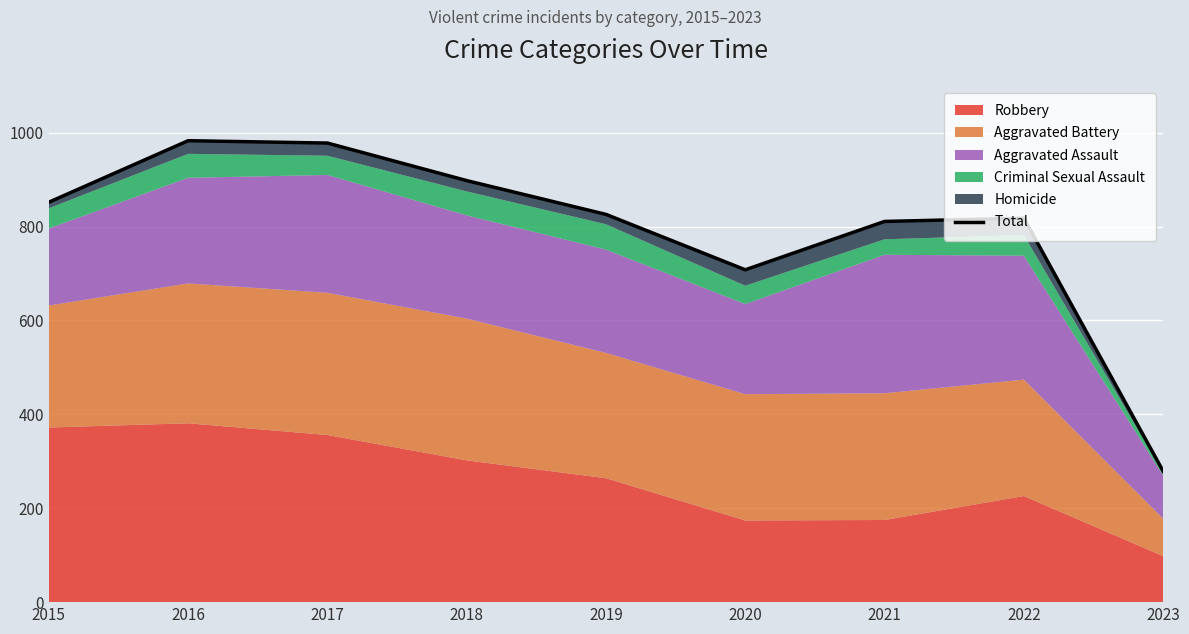

What is the value of the 4th point from the left?

898